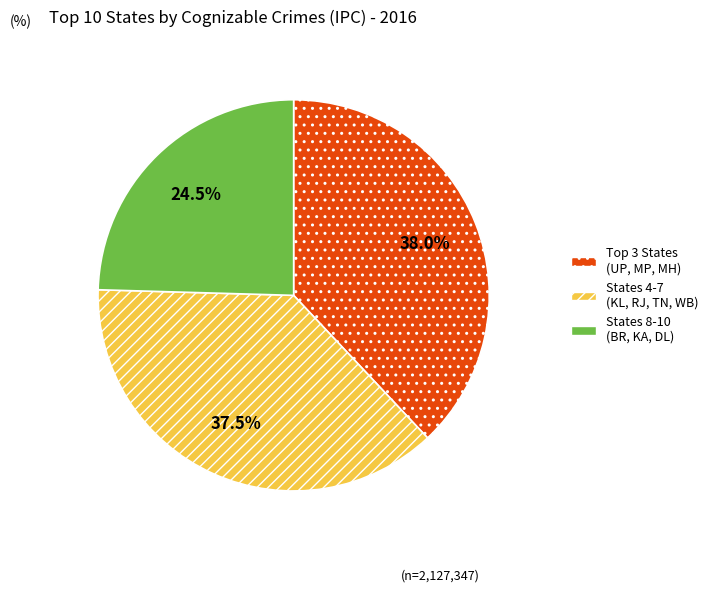

Which category has the smallest portion of the pie?

States 8-10 (BR, KA, DL)